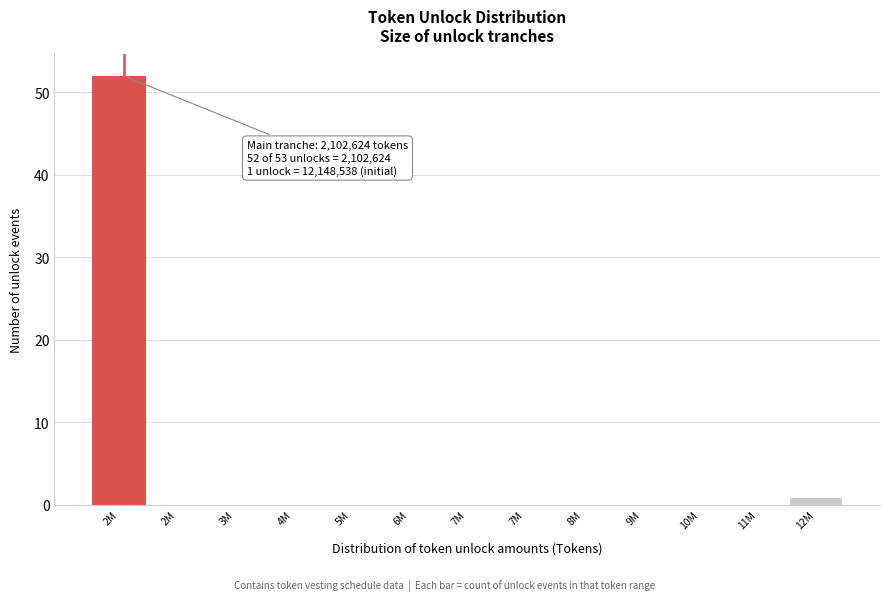

How many data points does each series have?

13